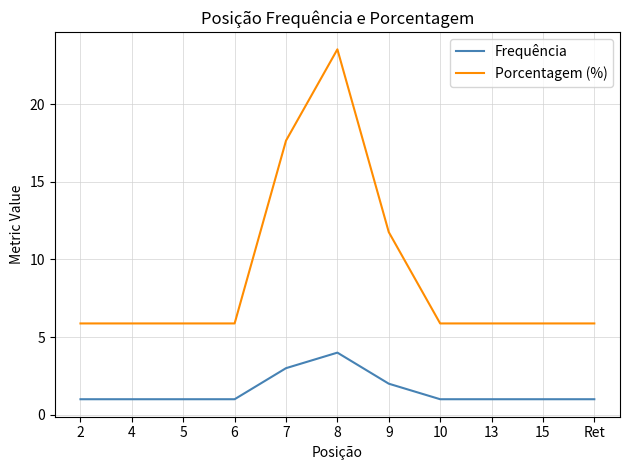

At 8, list the series in order from smallest to largest.

Frequência, Porcentagem (%)